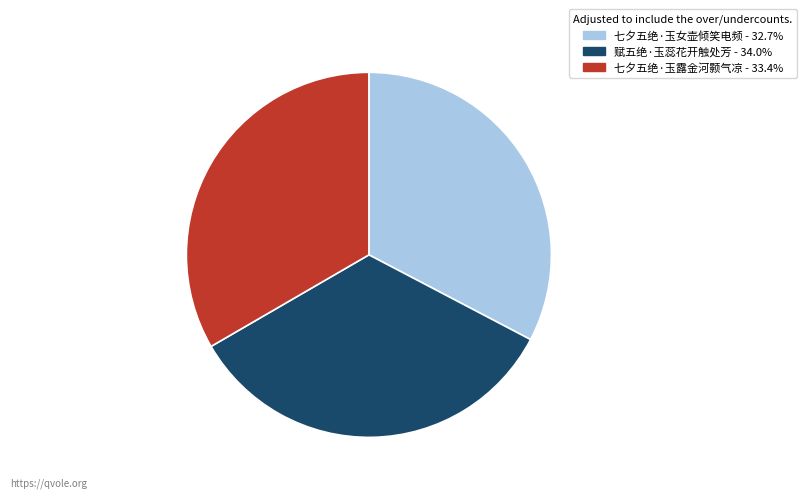

How many segments does this pie chart have?

3